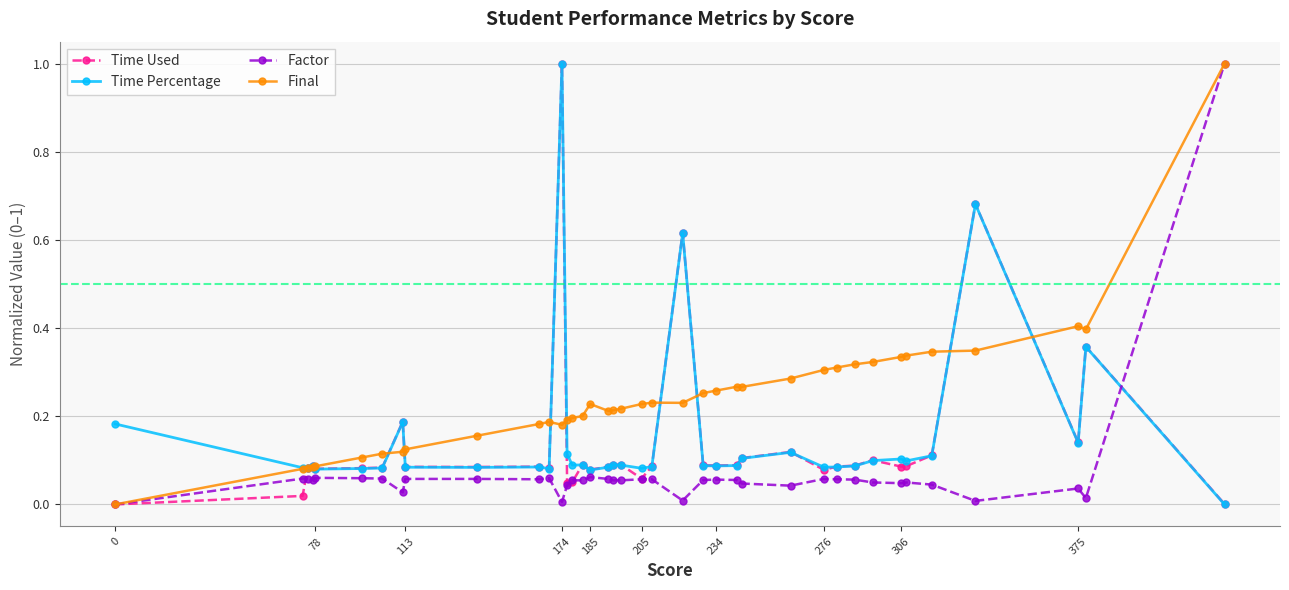

Which series has the largest total across all categories?

Final